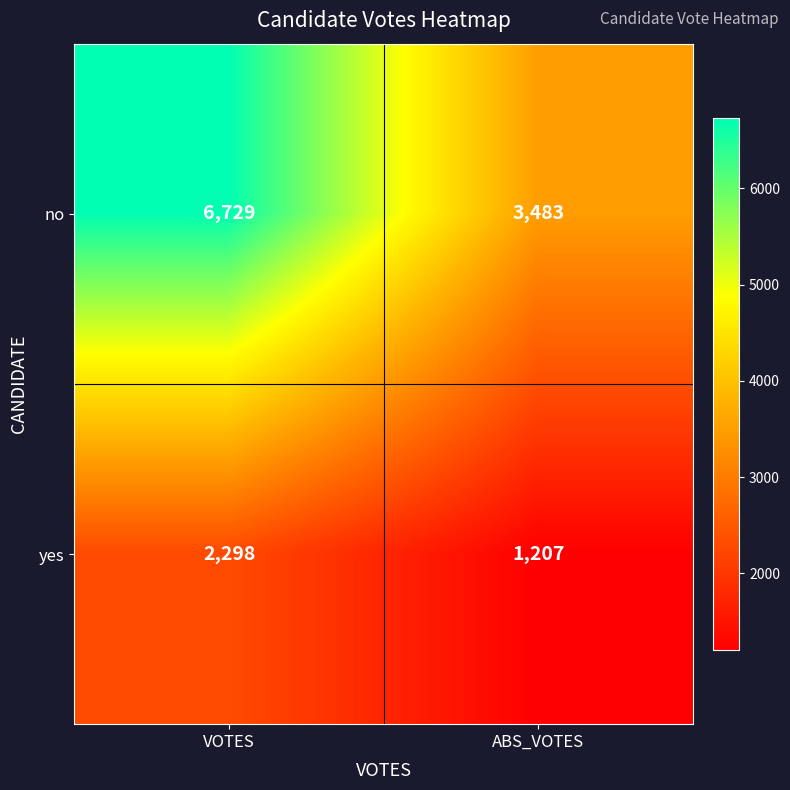

The no series shows 11841 at VOTES. True or false?

False